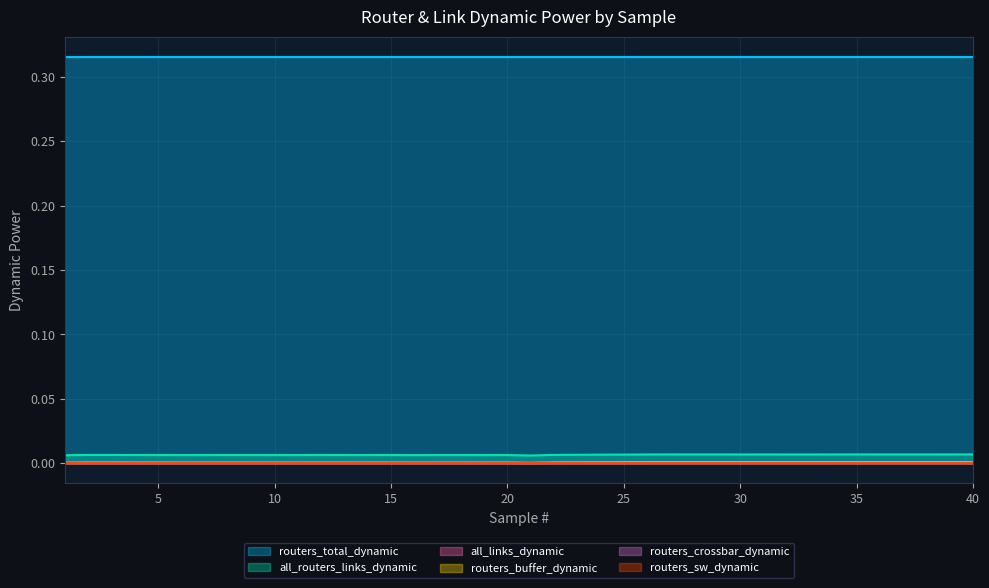

Between 4 and 37, which is larger?

37